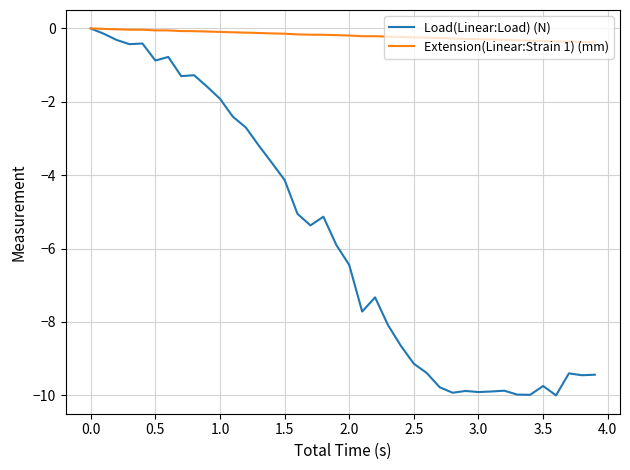

Rank the series by their average value, from lowest to highest.

Load(Linear:Load) (N), Extension(Linear:Strain 1) (mm)